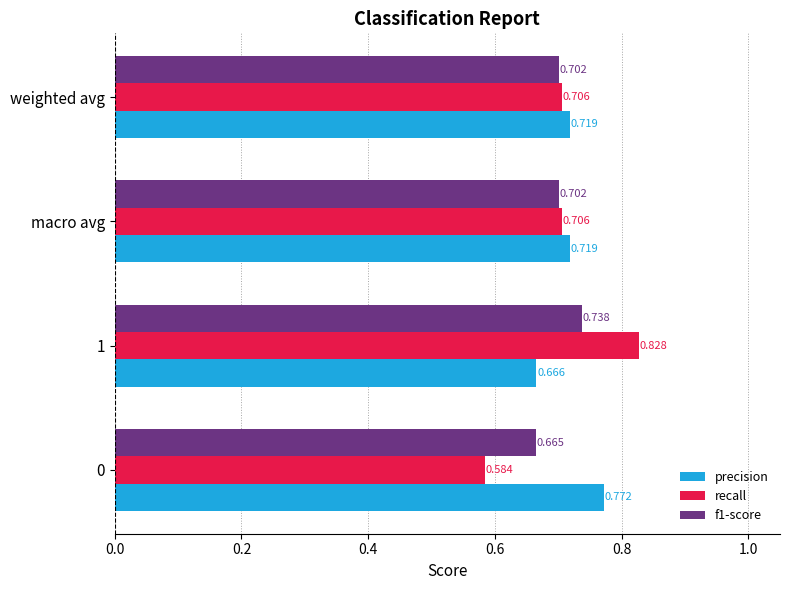

Between 0 and macro avg, which series saw the biggest shift?

recall